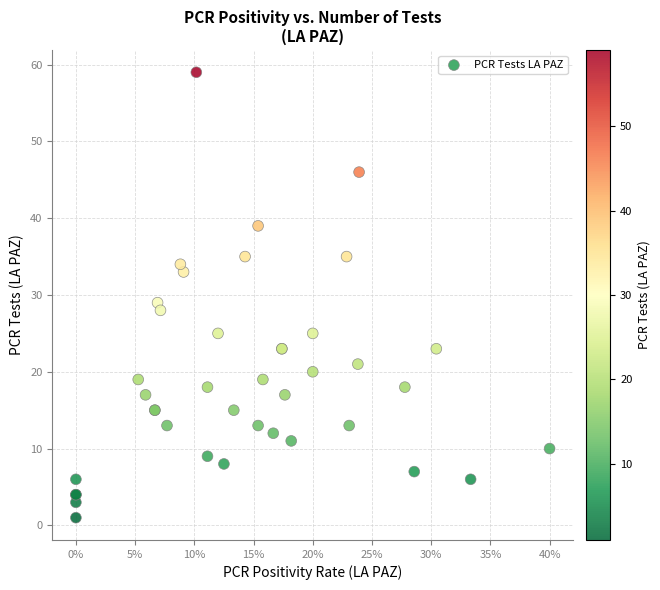

What Y value in the scatter plot is closest to 30?

29